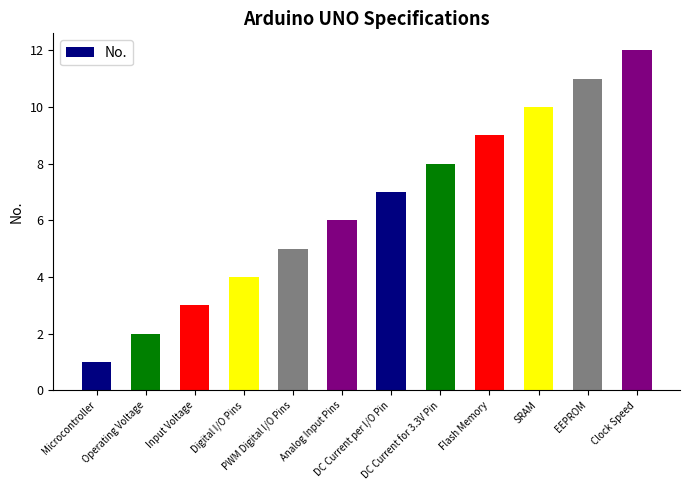

Rank the categories by value from highest to lowest.

Clock Speed, EEPROM, SRAM, Flash Memory, DC Current for 3.3V Pin, DC Current per I/O Pin, Analog Input Pins, PWM Digital I/O Pins, Digital I/O Pins, Input Voltage, Operating Voltage, Microcontroller